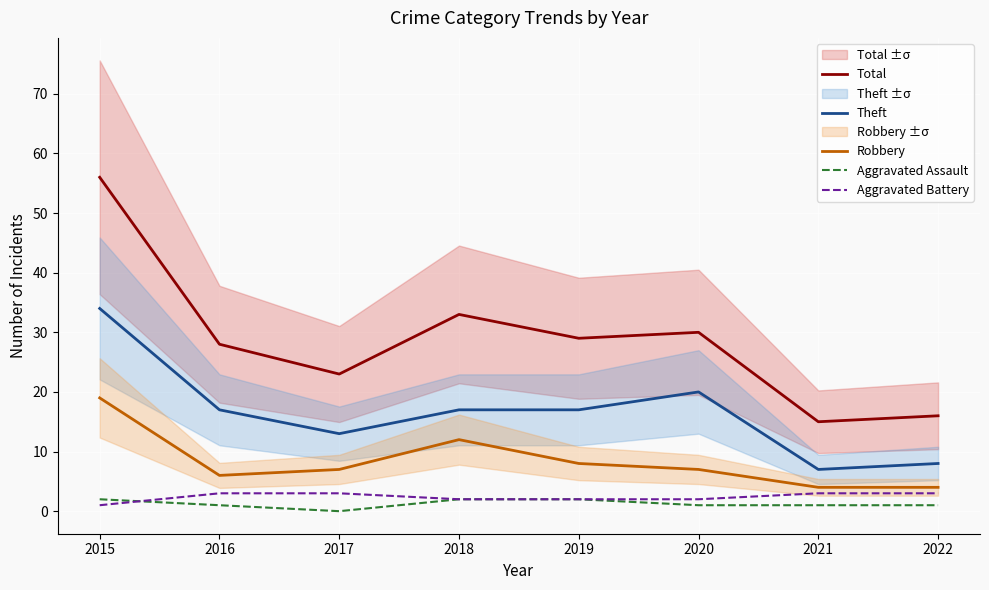

What is the total value across all series at 2021?

30